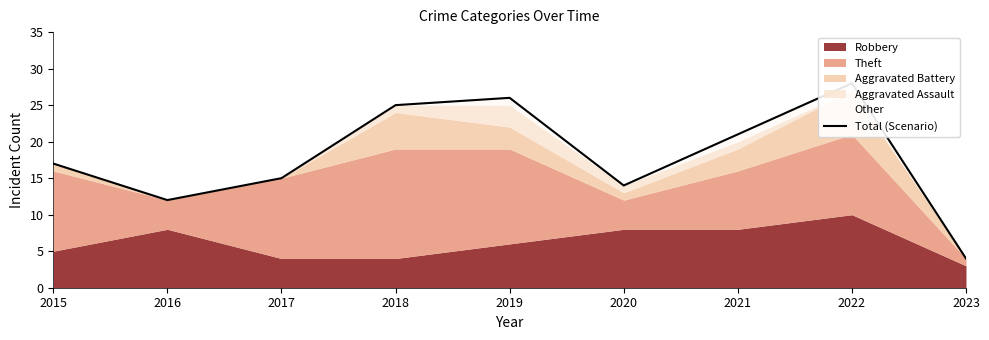

Does the chart have visible grid lines?

No